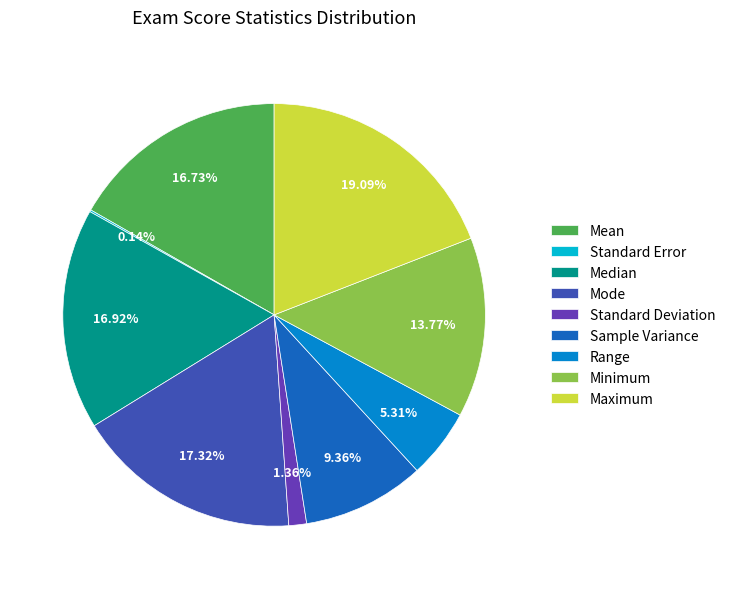

What is the largest slice in the pie chart?

Maximum